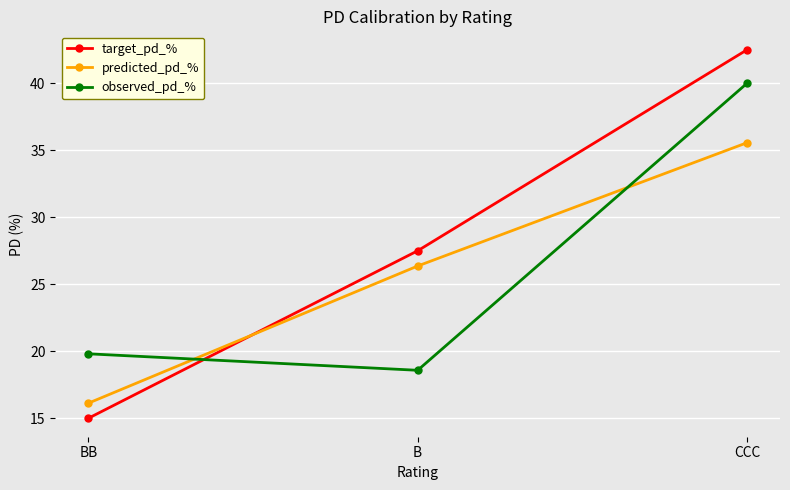

Which series has the largest total across all categories?

target_pd_%